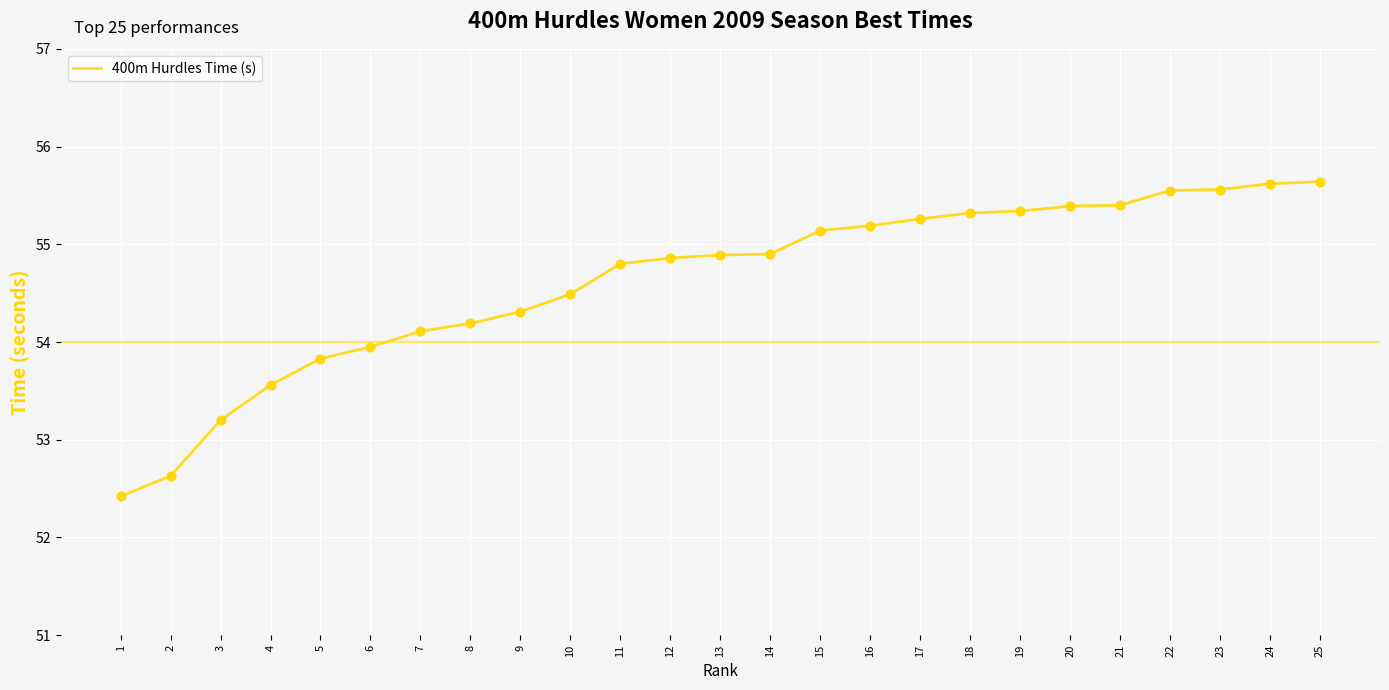

Approximately how many times larger is the value at 9 compared to 15?

1.0